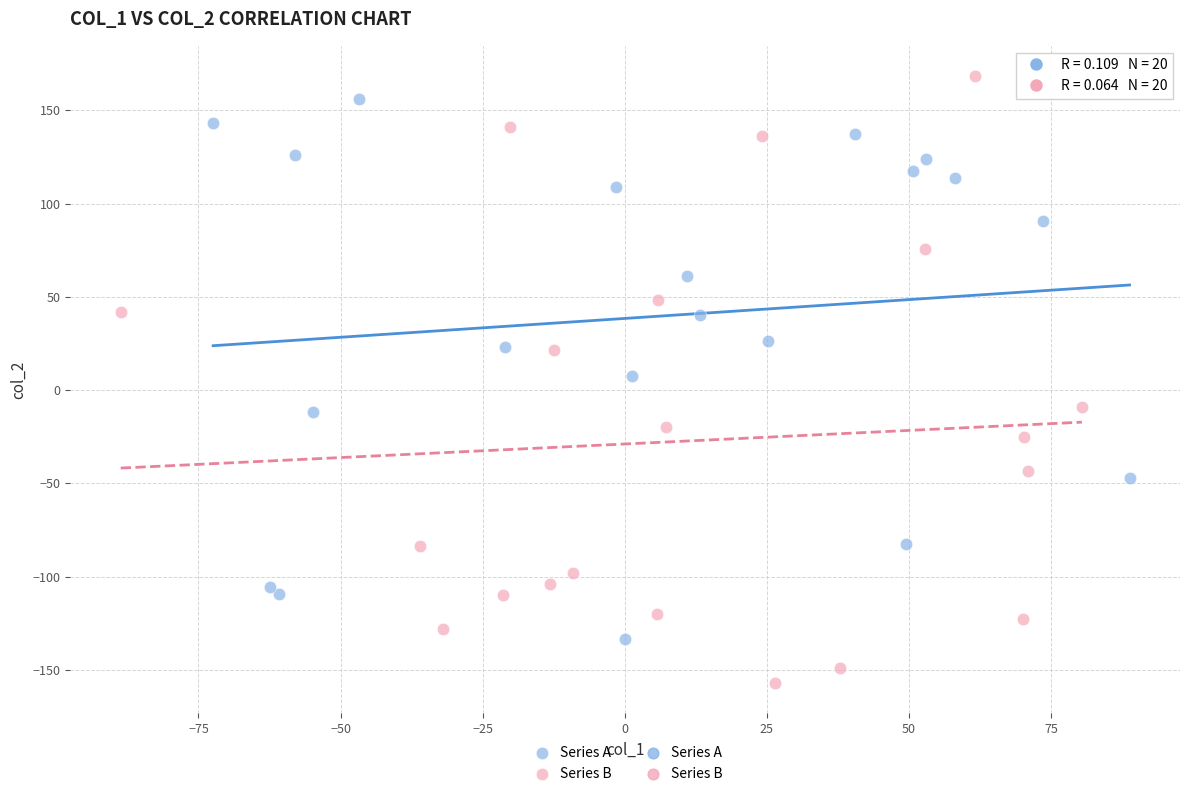

Which series has the widest spread of Y values?

Series B